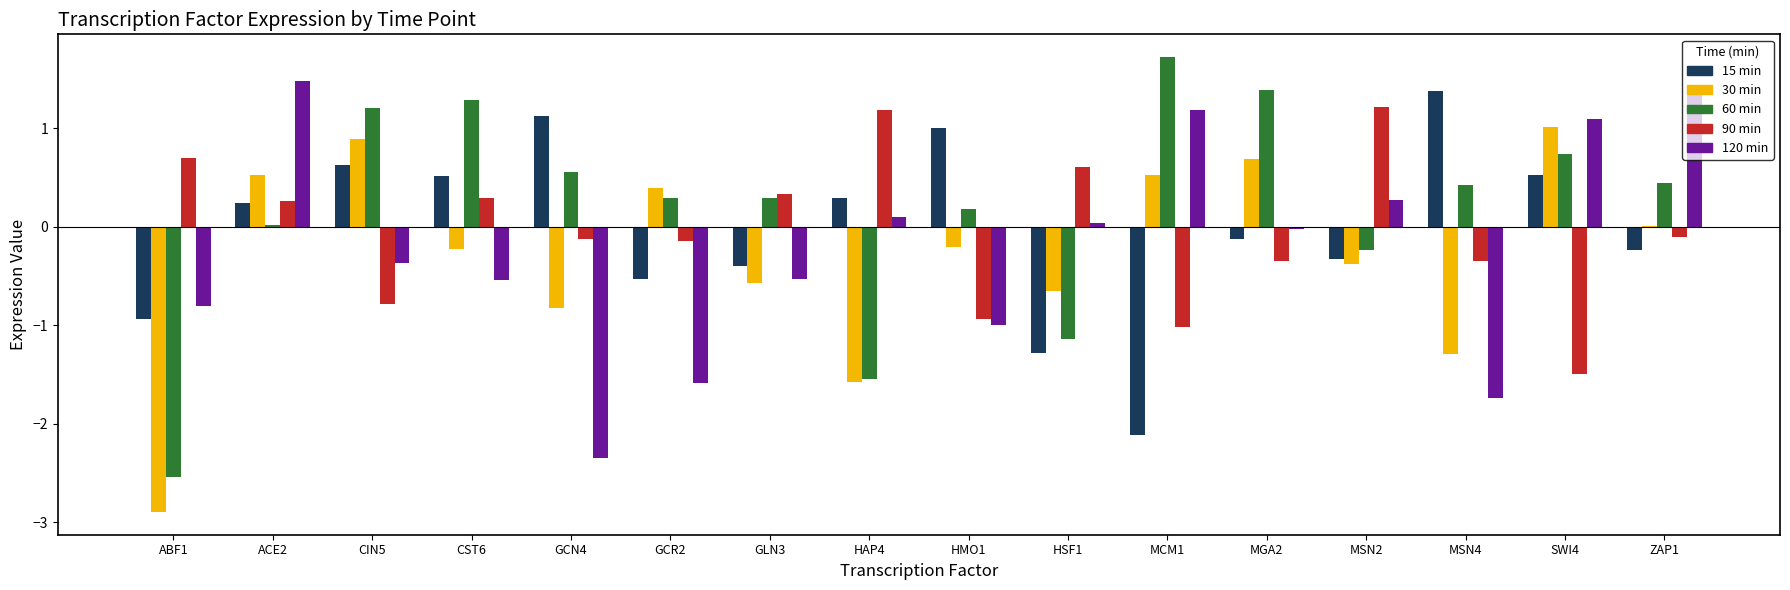

What is the greatest value displayed?

1.7